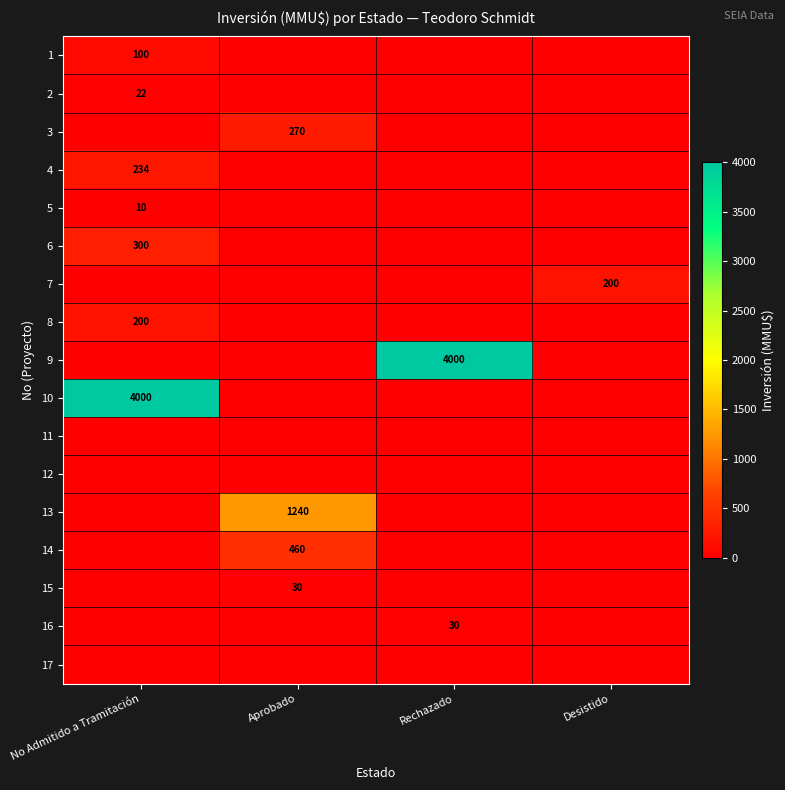

Is it true that 8 equals 64 at No Admitido a Tramitación?

False